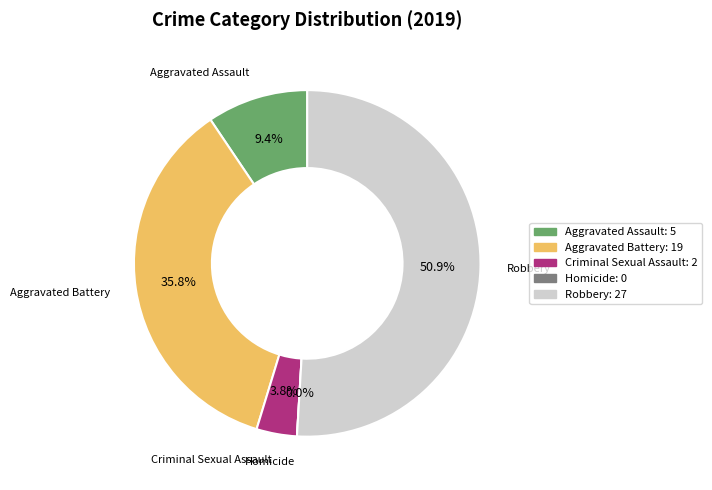

Does Robbery represent more than half of the total?

Yes